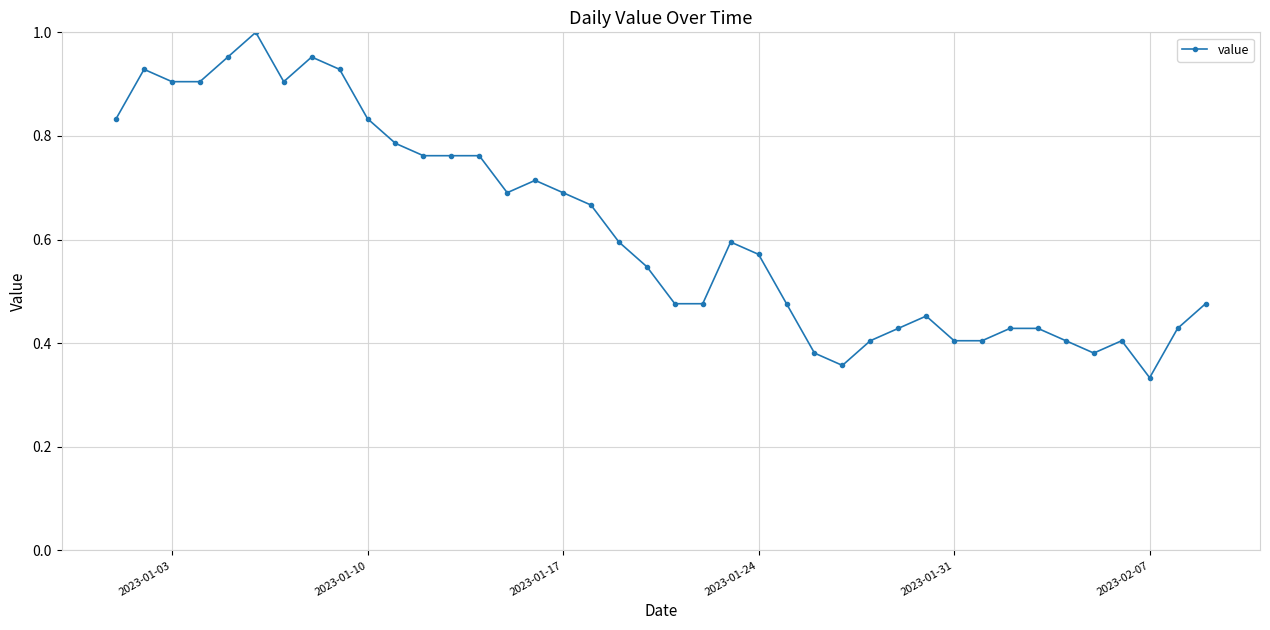

True or false: there are more than 0 points higher than both neighbors.

True